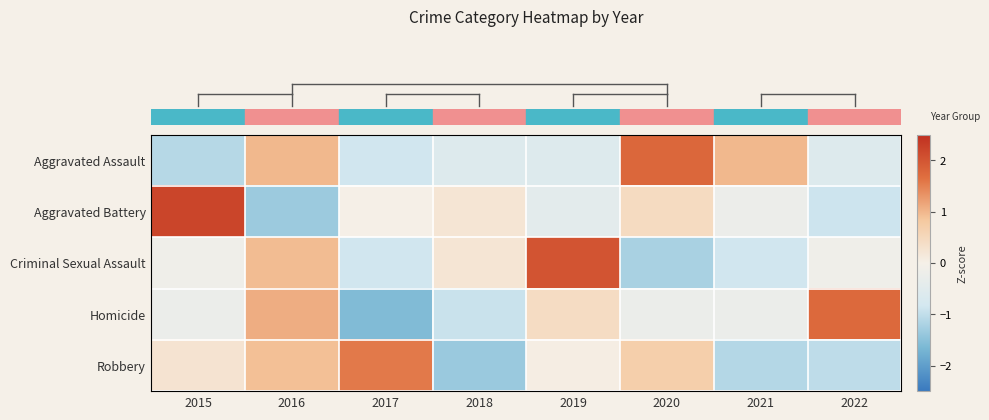

What is the spread (max minus min) of values at 2015?

3.3